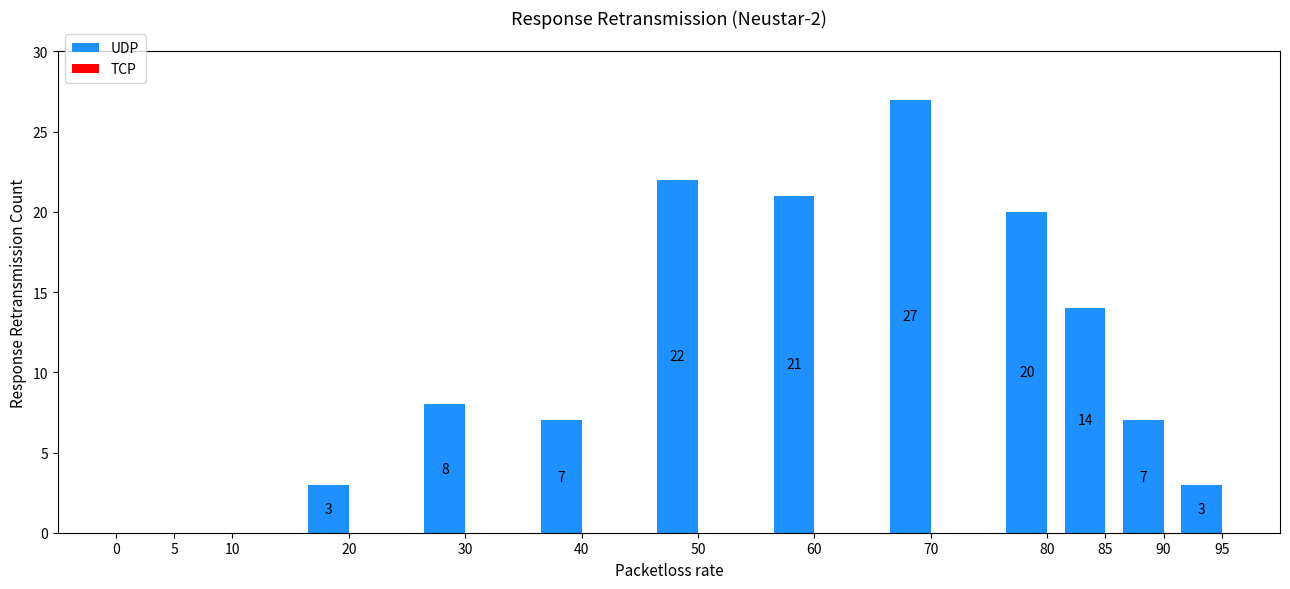

Reading left to right, list all the values displayed in this chart.

0=0	5=0	10=0	20=3	30=8	40=7	50=22	60=21	70=27	80=20	85=14	90=7	95=3